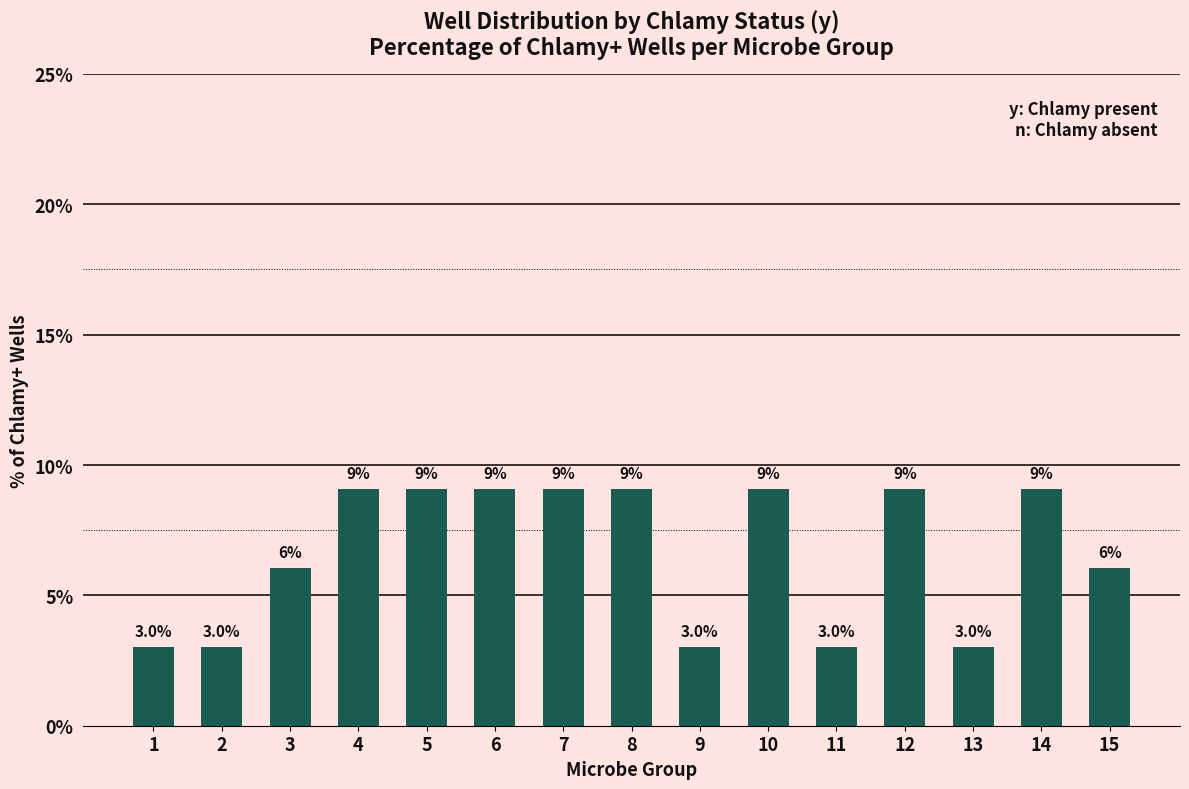

What is the sum of the values at 3 and 4?

15.2